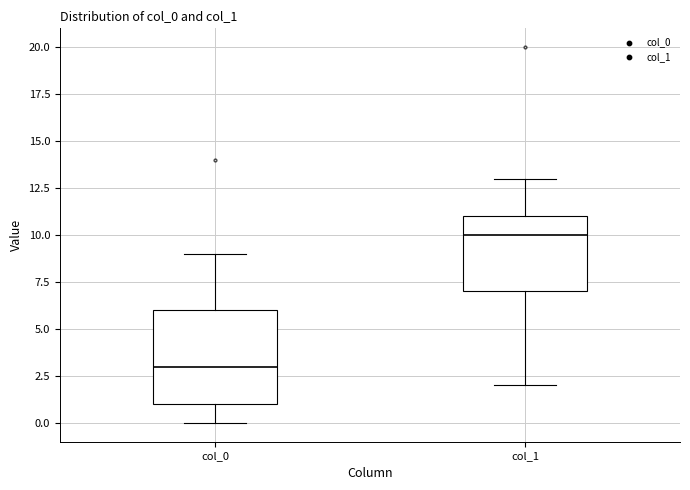

Which box's median line is the highest?

col_1